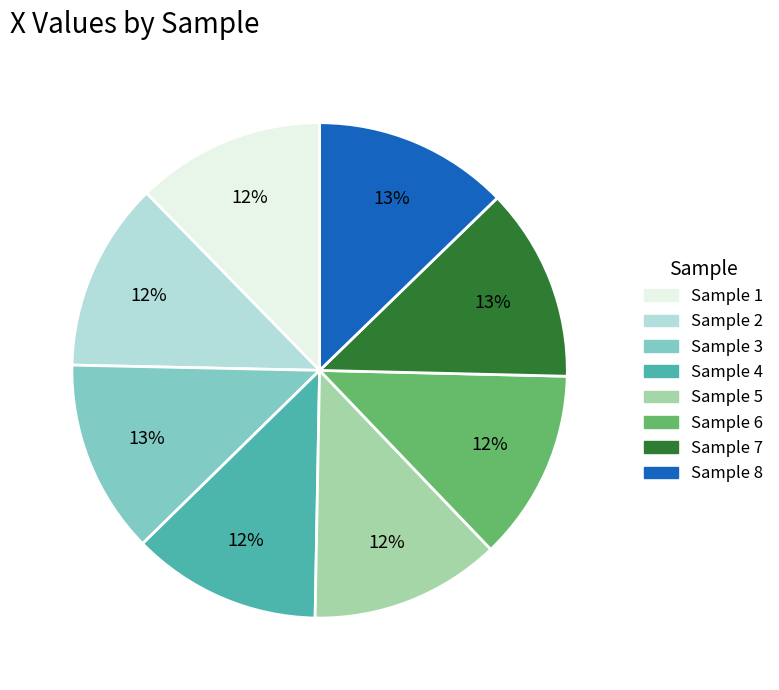

Does any single category account for the majority?

No